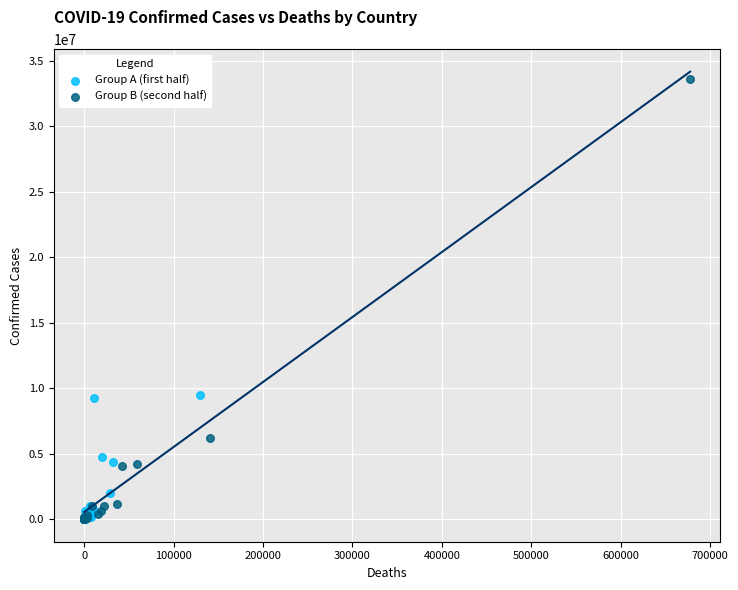

Which series has the widest spread of Y values?

Group B (second half)